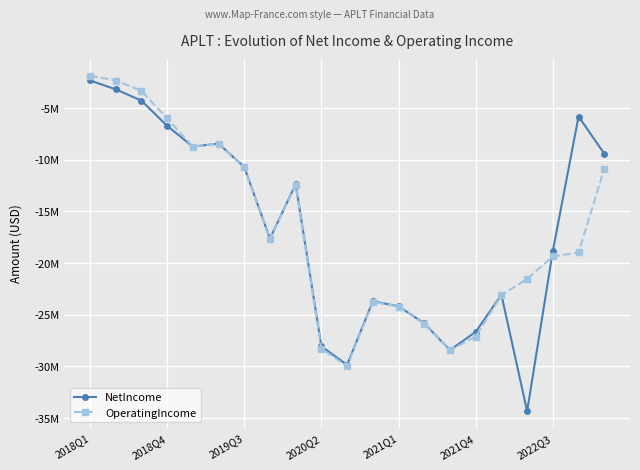

Does the chart have visible grid lines?

Yes